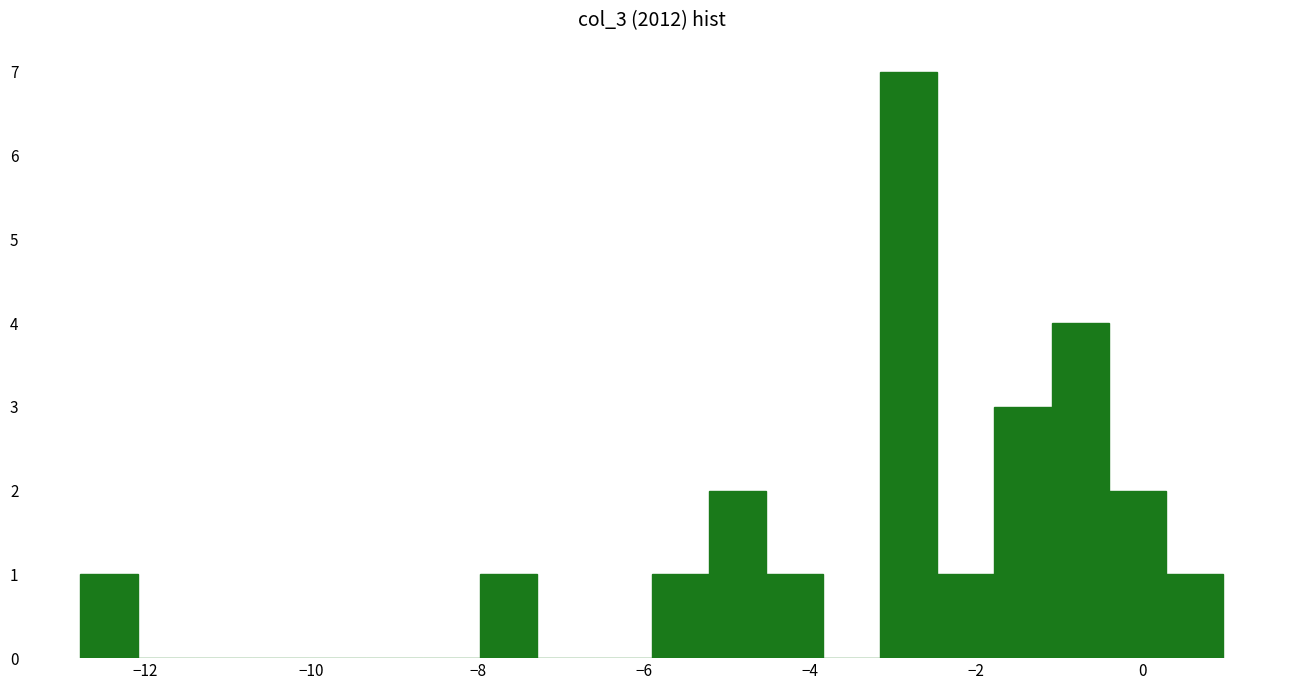

Around what value on the x-axis is the tallest bar? Give the approximate position of its centre, as read against the axis.

-2.8